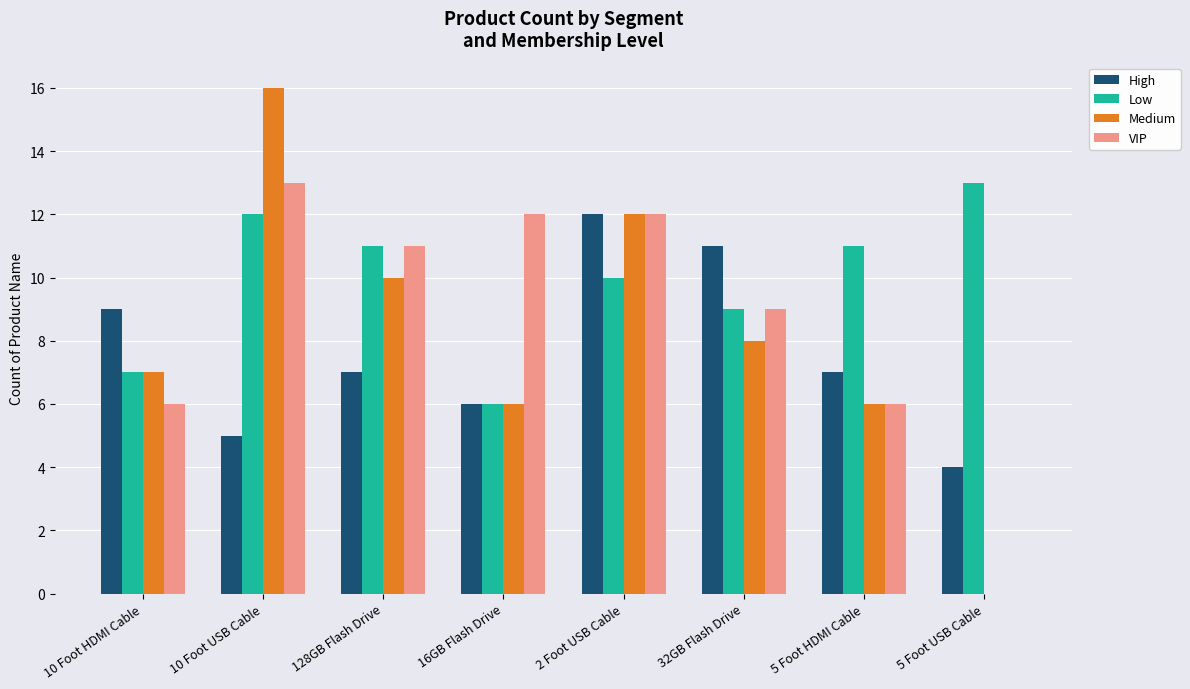

What are all the series names shown in the legend?

High, Low, Medium, VIP